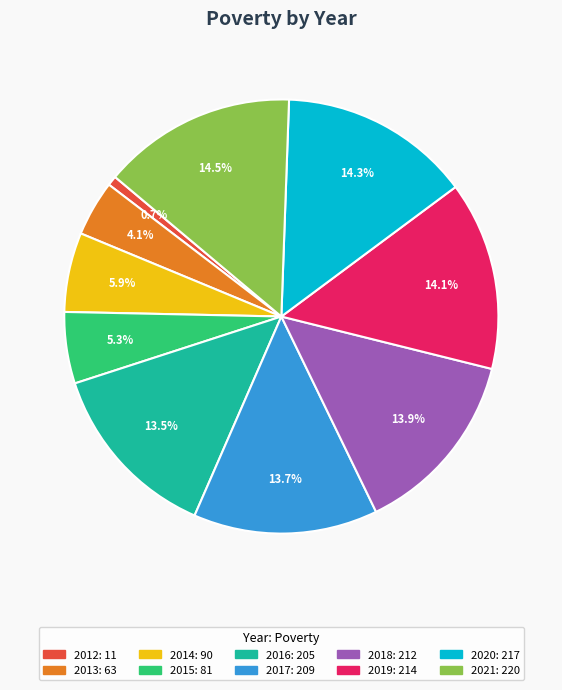

To the nearest percent, what percentage of the pie is 2020?

14%